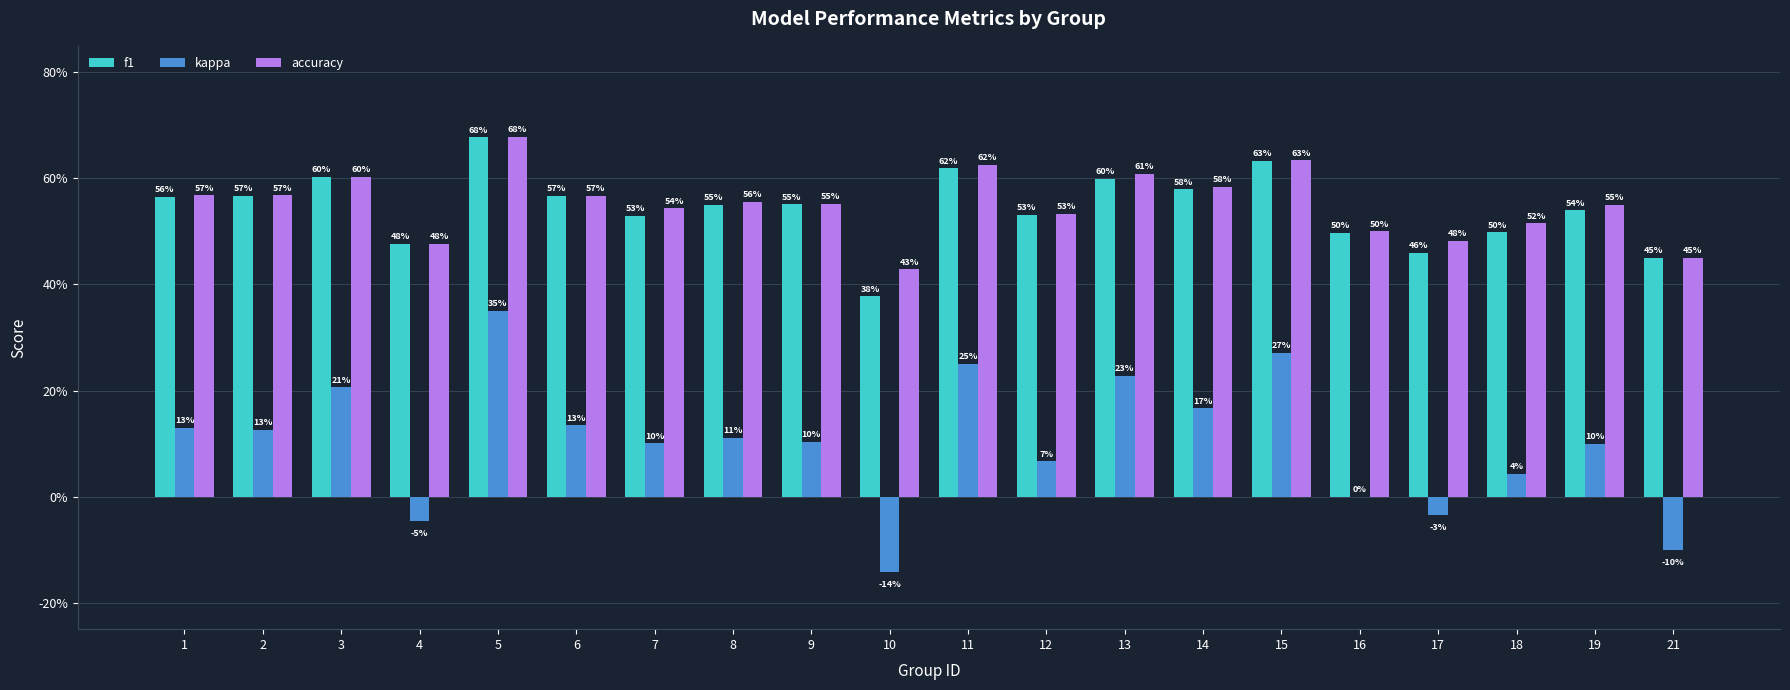

Between 7 and 16, which is larger?

7